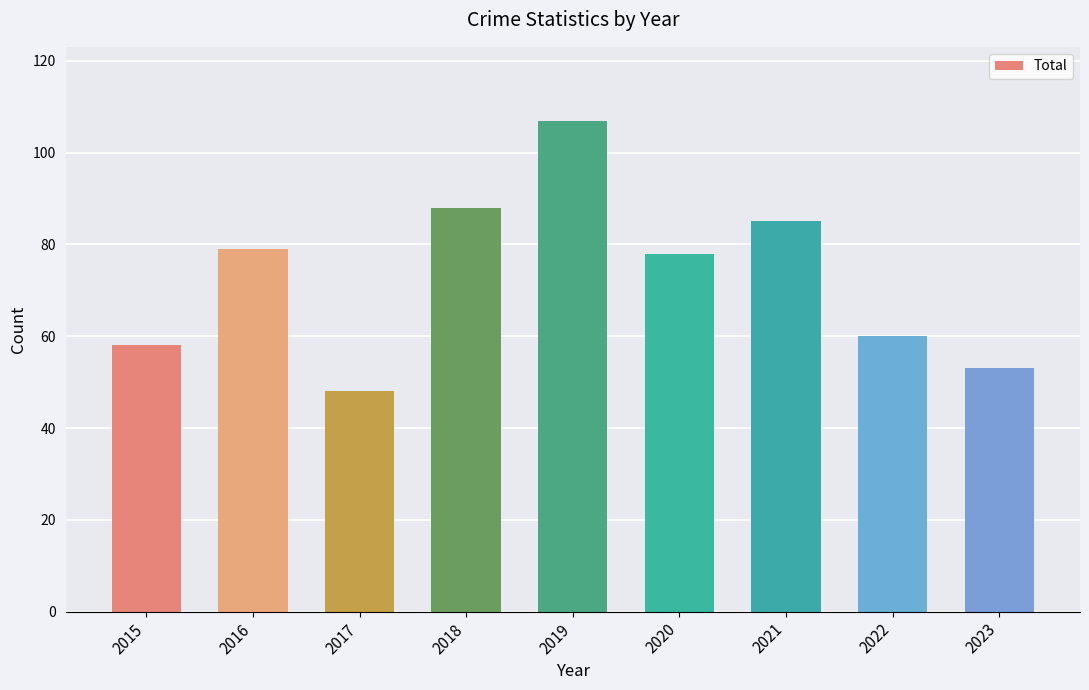

True or false: the data shows 41 at 2018.

False